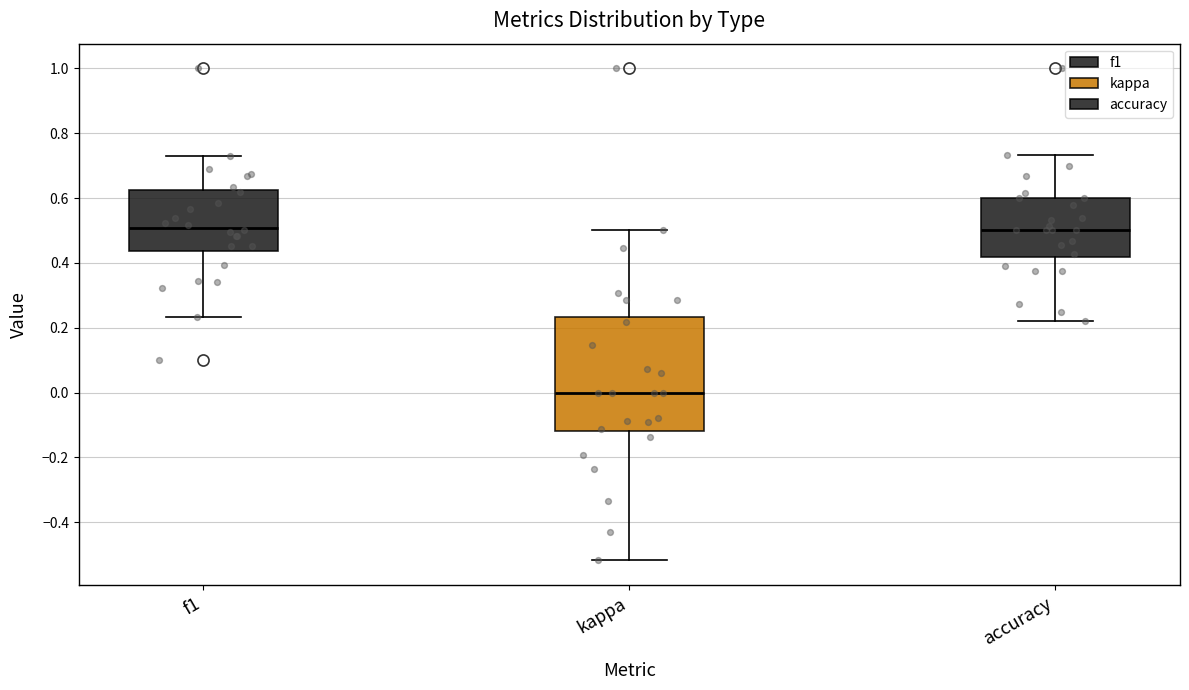

Reading left to right, read every box against the y-axis: the position of its median line, the range the box covers, and the ends of its whiskers. The values are not printed on the chart, so give them approximately, as read against the axis.

f1: median 0.50, box 0.44 to 0.62, whiskers 0.24 to 0.72
kappa: median 0.00, box -0.12 to 0.24, whiskers -0.52 to 0.50
accuracy: median 0.50, box 0.42 to 0.60, whiskers 0.22 to 0.74